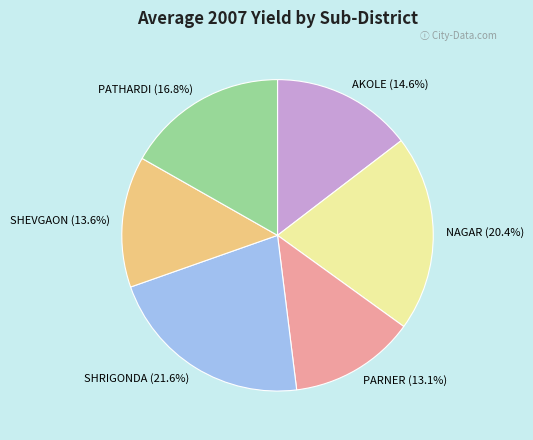

True or false: AKOLE accounts for 29% of the total.

False